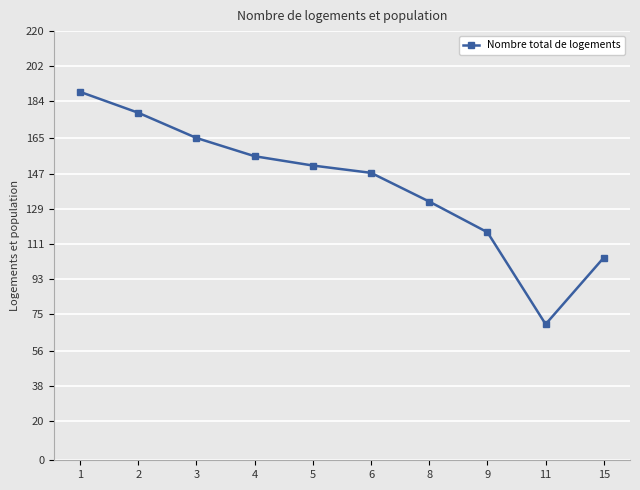

Which label corresponds to the largest value in the chart?

1